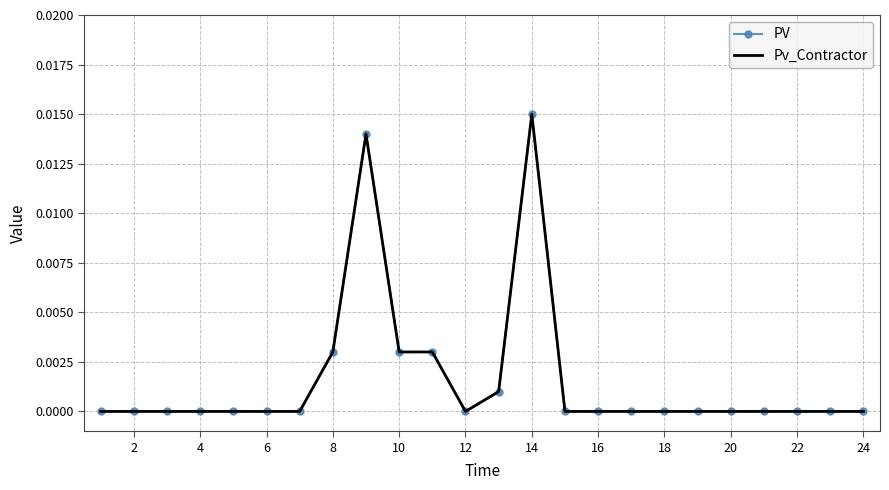

True or false: Pv_Contractor and PV intersect in this chart.

False